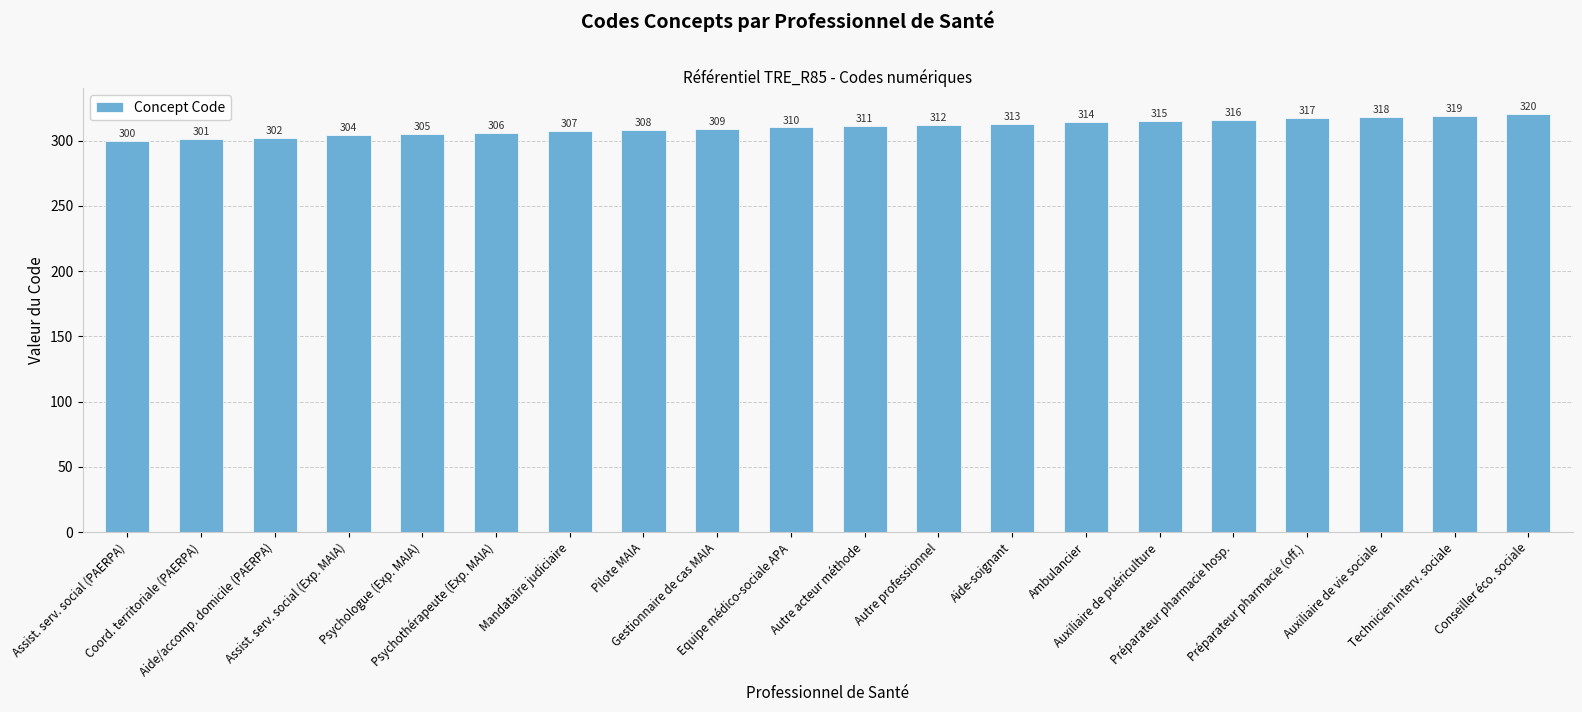

What is the change in value from Assist. serv. social (Exp. MAIA) to Pilote MAIA?

+4